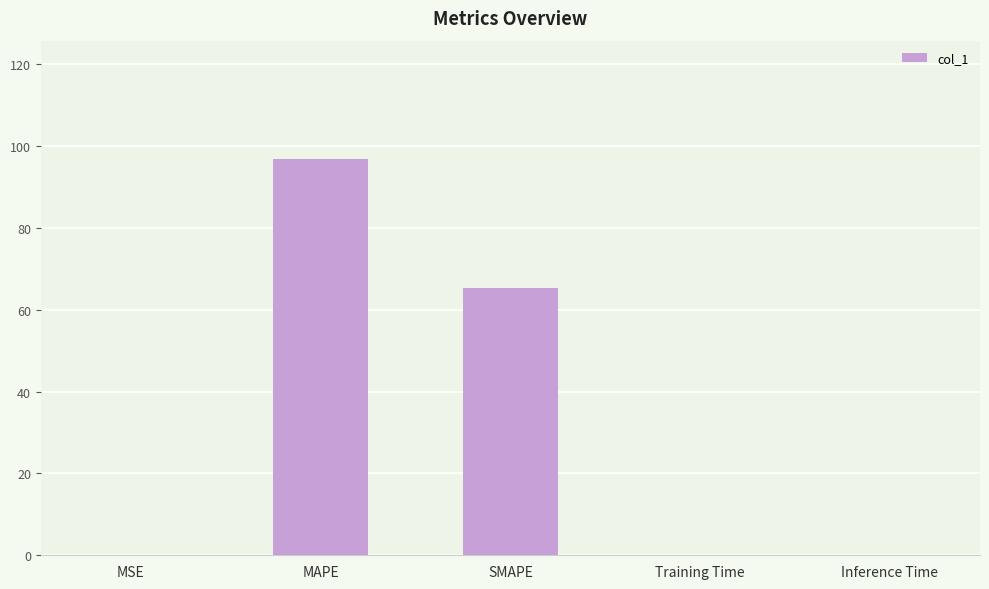

True or false: the data shows 0.0 at Training Time.

True